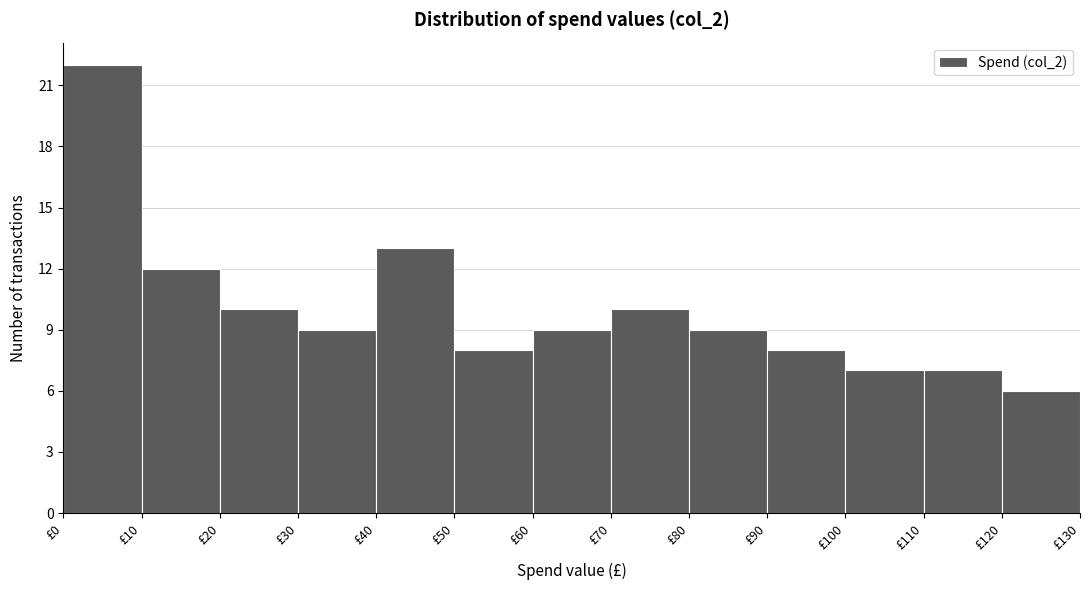

Reading left to right, transcribe this chart: for each bar, give the range it covers on the x-axis and its height. The values are not printed on the chart, so give them approximately, as read against the axis.

0 to 10: 22
10 to 20: 12
20 to 30: 10
30 to 40: 9
40 to 50: 13
50 to 60: 8
60 to 70: 9
70 to 80: 10
80 to 90: 9
90 to 100: 8
100 to 110: 7
110 to 120: 7
120 to 130: 6